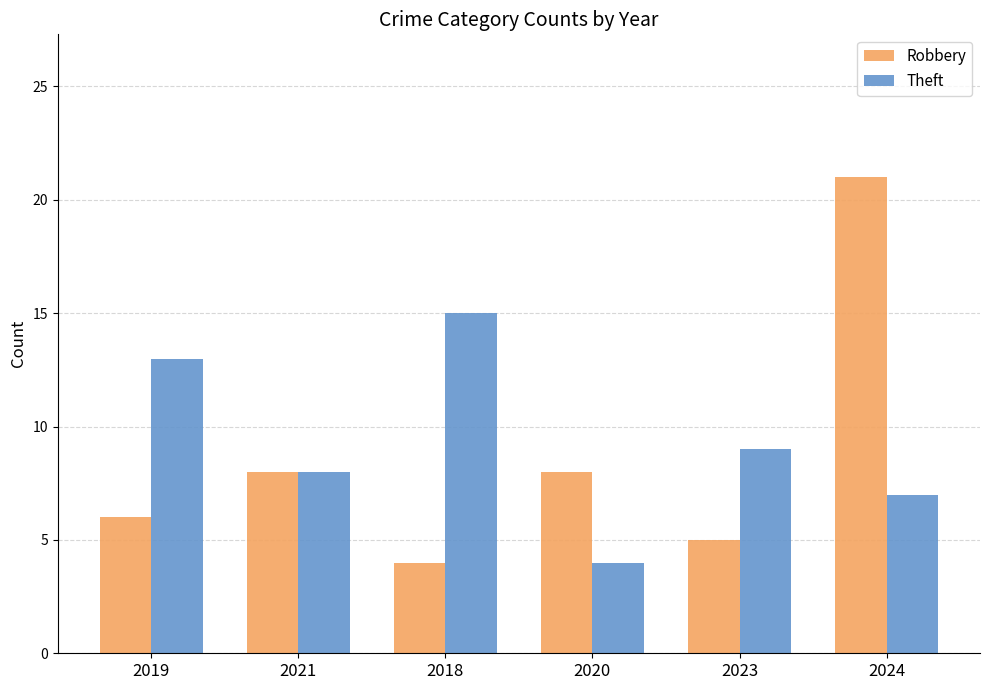

Read the Robbery value at 2024.

21